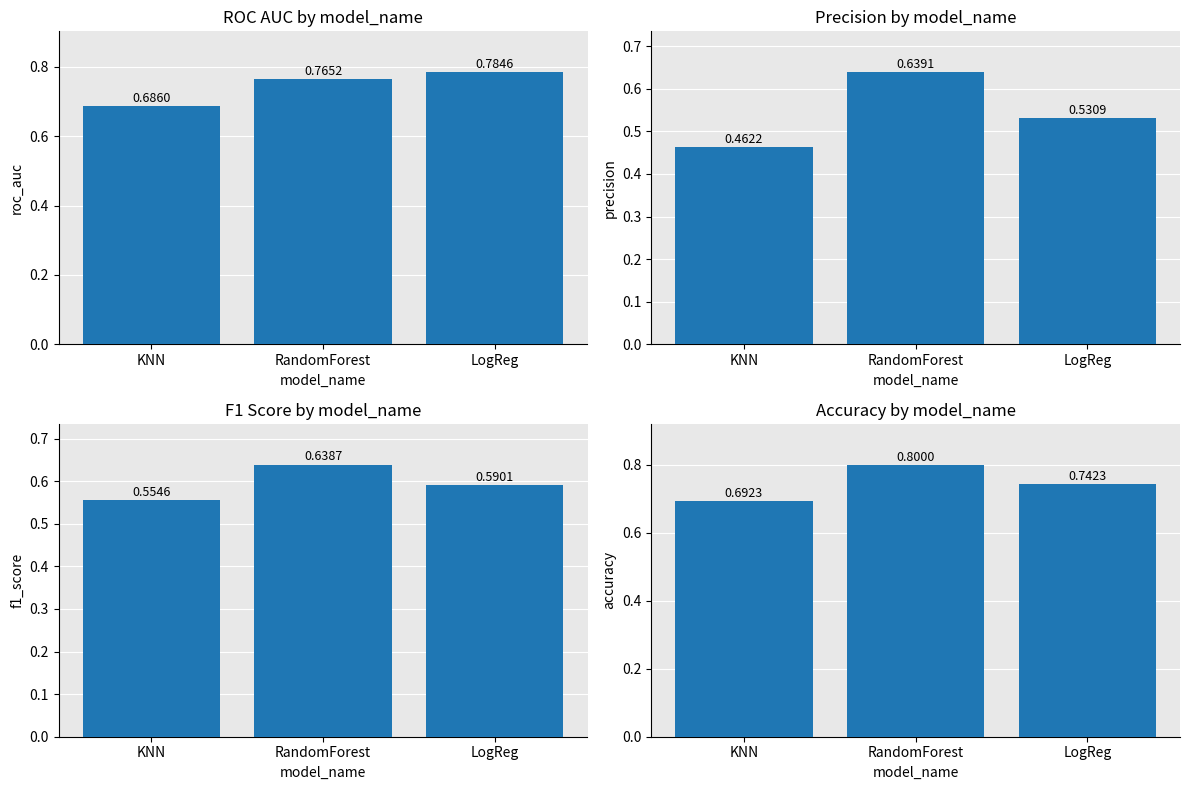

What is the difference between the highest and lowest values at KNN?

0.2